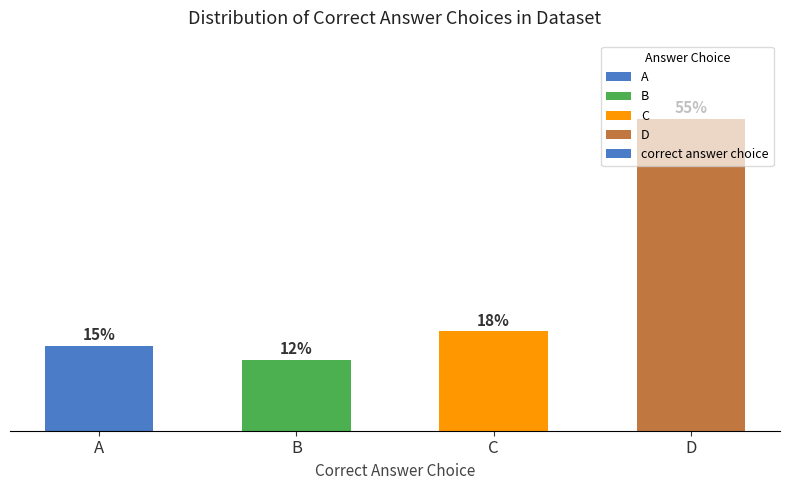

Where is the data nearest to the value 33?

C